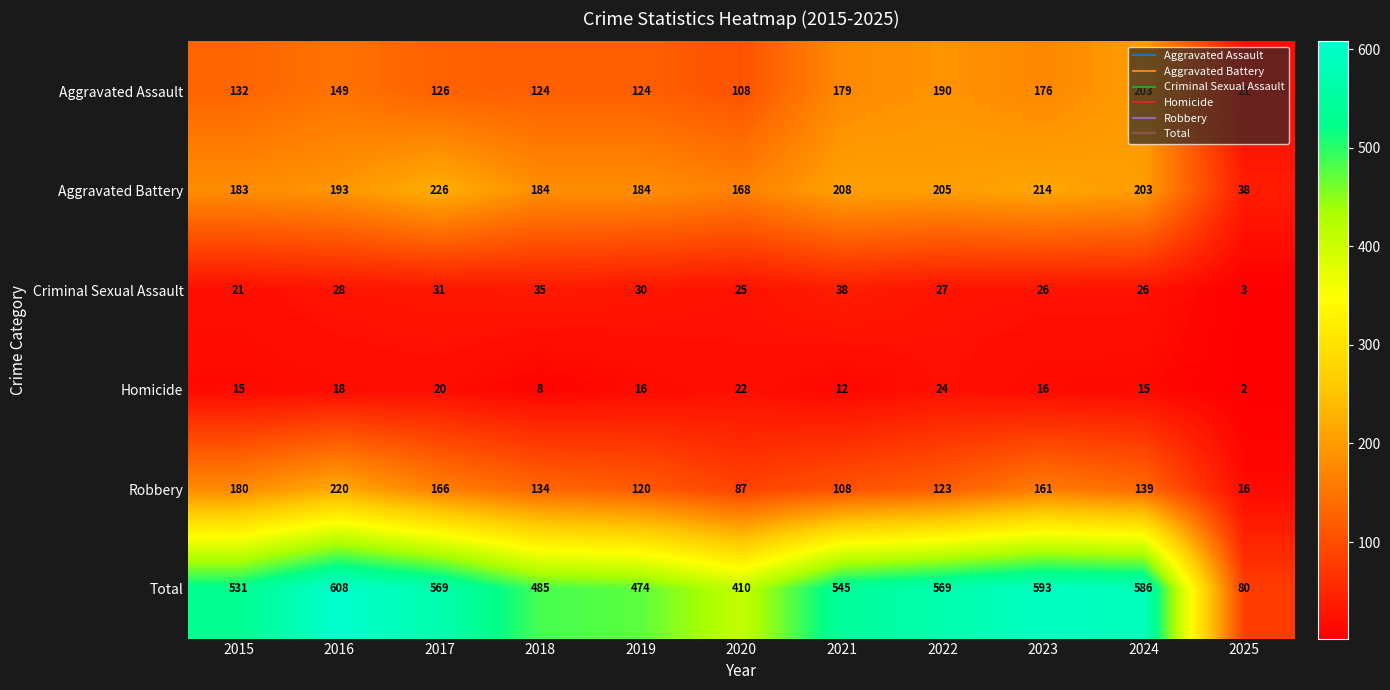

The Robbery series shows 220 at 2016. True or false?

True